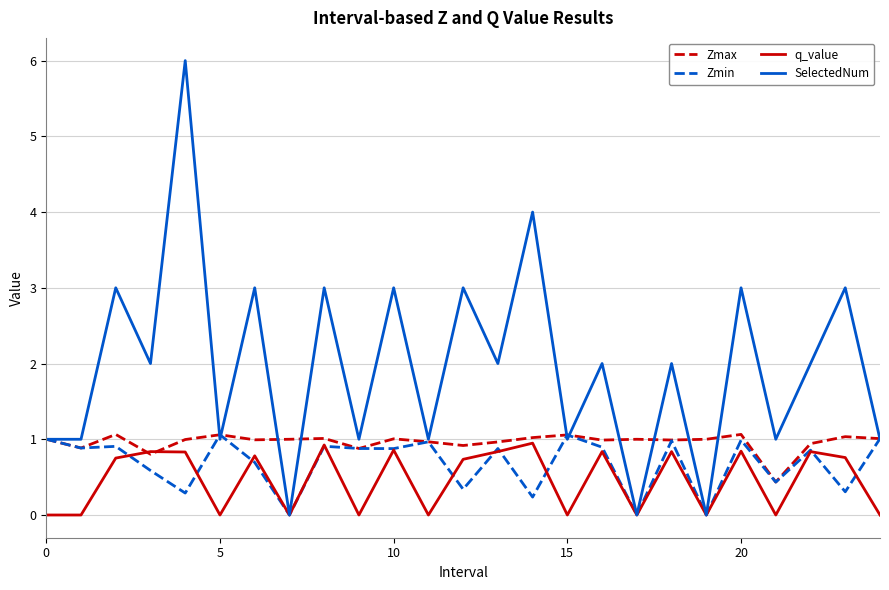

Which series has the largest range (max minus min)?

SelectedNum